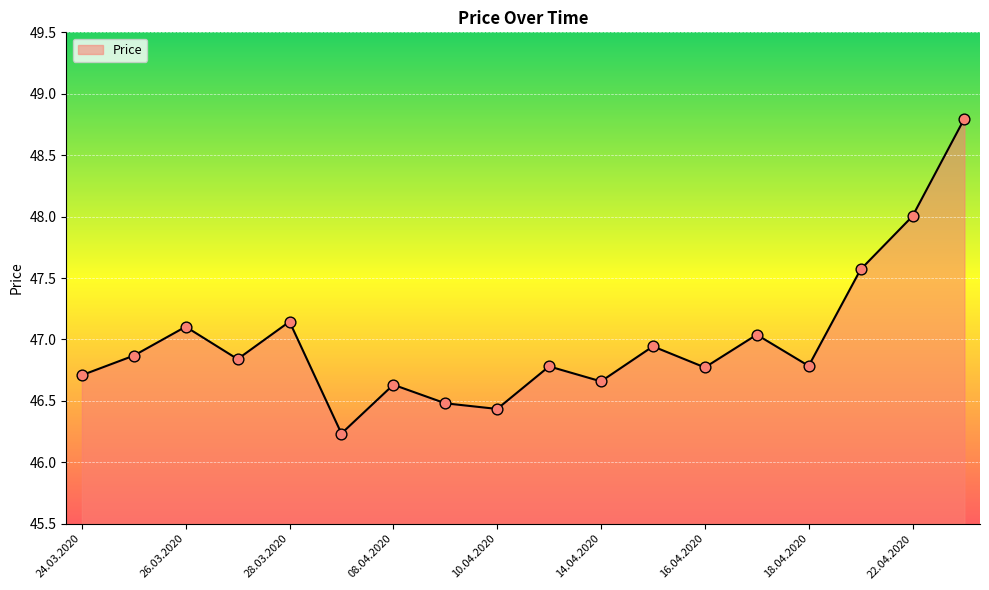

What is the difference between the maximum and minimum values?

2.6